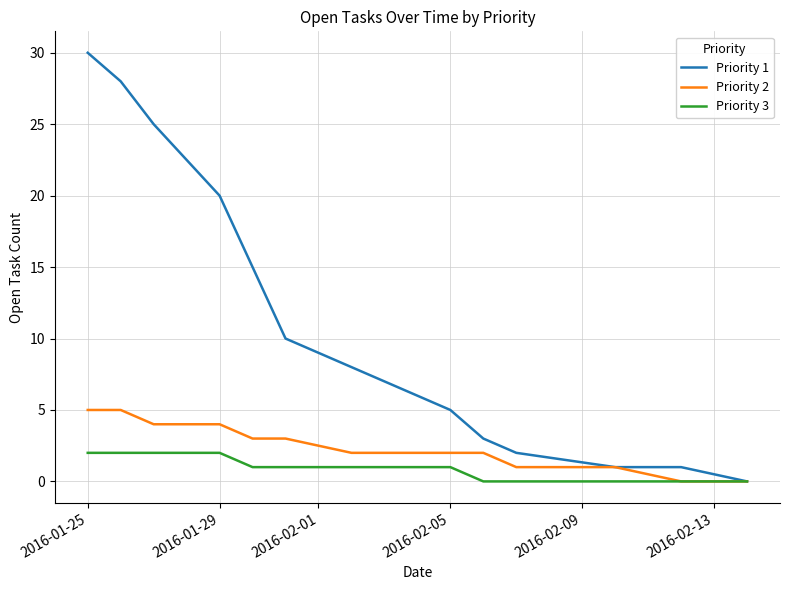

Which series has the widest spread of values?

Priority 1